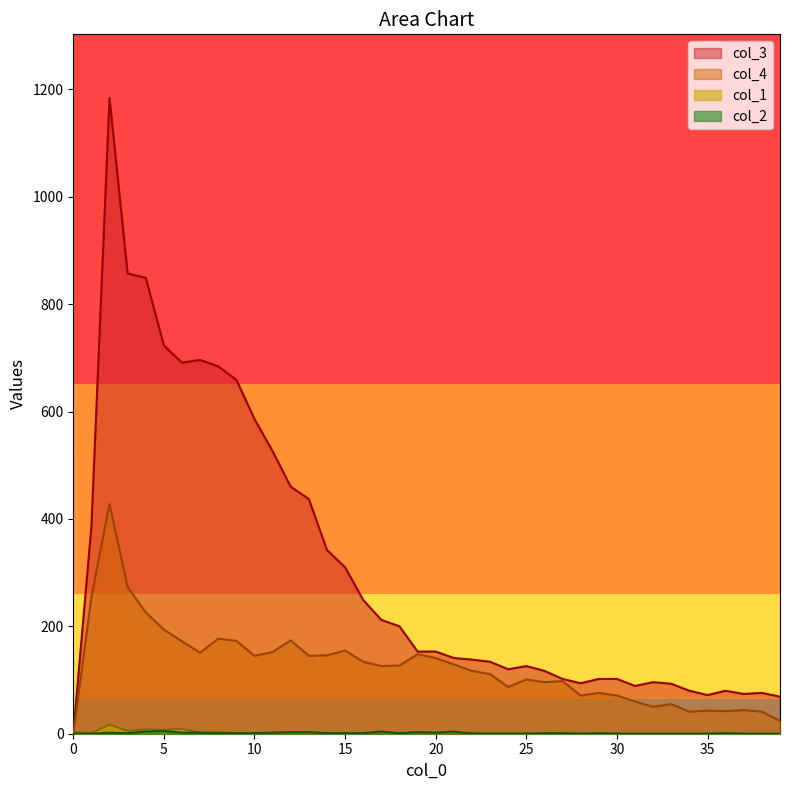

Does the chart display data point markers on the line(s)?

No